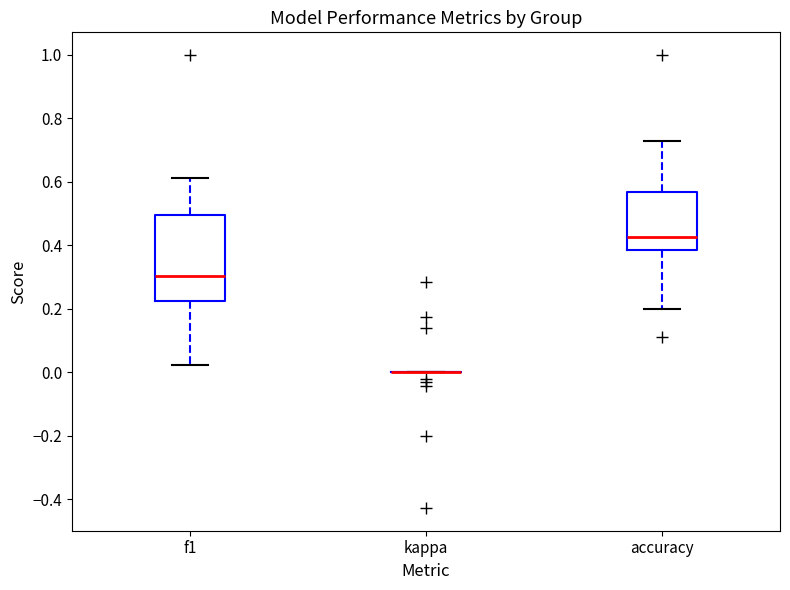

Reading left to right, read every box against the y-axis: the position of its median line, the range the box covers, and the ends of its whiskers. The values are not printed on the chart, so give them approximately, as read against the axis.

f1: median 0.30, box 0.22 to 0.50, whiskers 0.02 to 0.62
kappa: box collapsed to a line at 0.00, whiskers 0.00 to 0.00
accuracy: median 0.42, box 0.38 to 0.56, whiskers 0.20 to 0.72